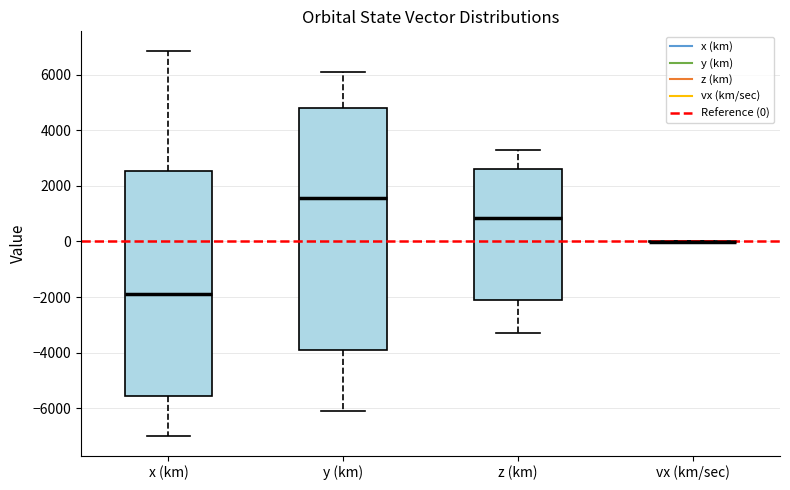

Which box is the tallest, from its lower edge to its upper edge?

y (km)